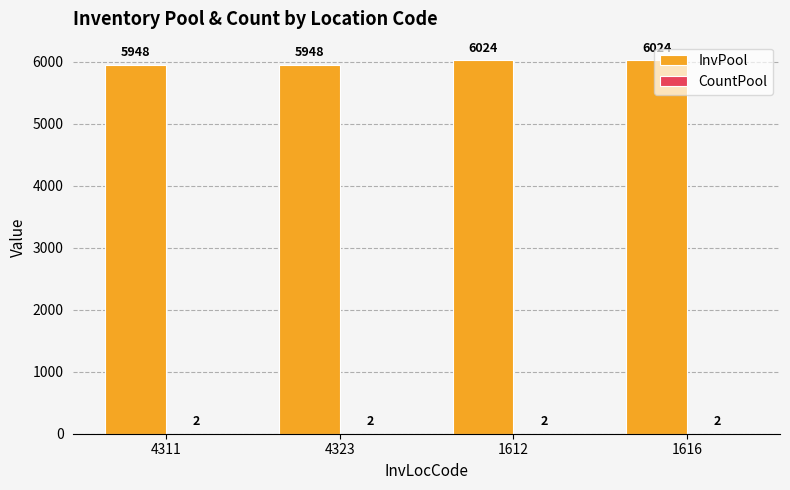

Which series has the largest total across all categories?

InvPool